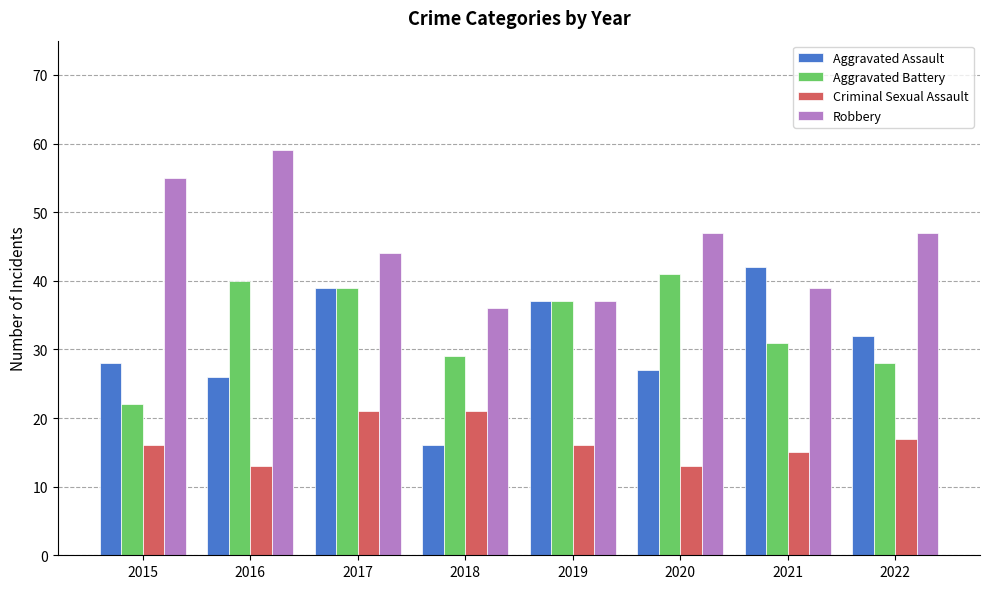

Reading left to right, what are all the values shown in this chart?

Aggravated Assault: 28	26	39	16	37	27	42	32
Aggravated Battery: 22	40	39	29	37	41	31	28
Criminal Sexual Assault: 16	13	21	21	16	13	15	17
Robbery: 55	59	44	36	37	47	39	47